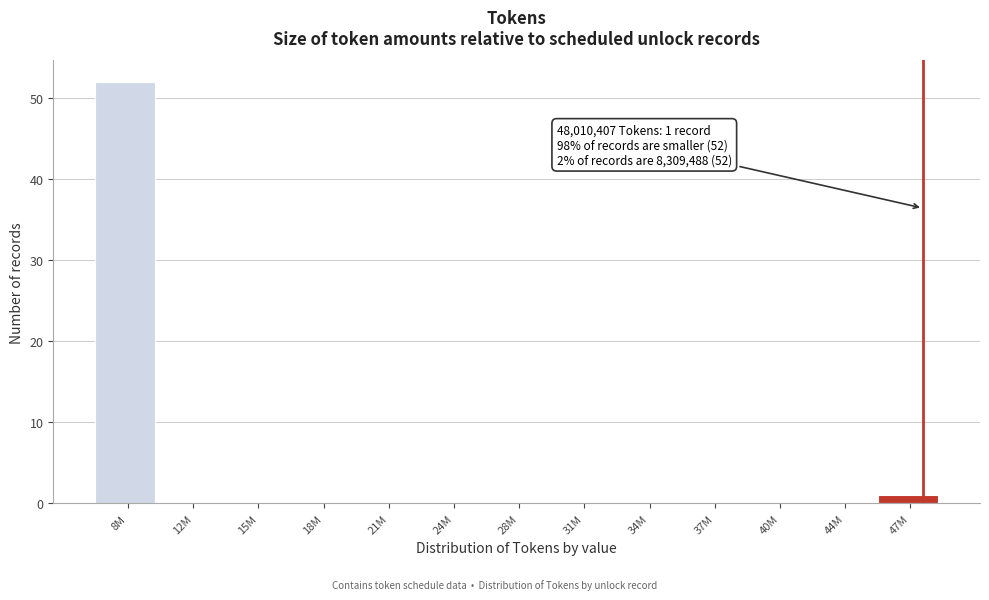

Reading left to right, list all the values displayed in this chart.

8M=52	12M=0	15M=0	18M=0	21M=0	24M=0	28M=0	31M=0	34M=0	37M=0	40M=0	44M=0	47M=1